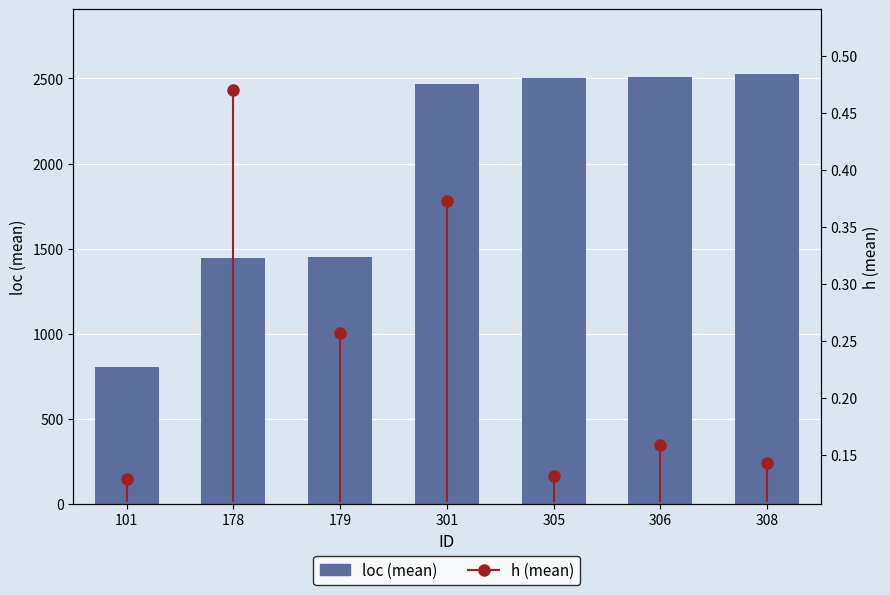

What is the difference between the second highest and second lowest values?

1068.9